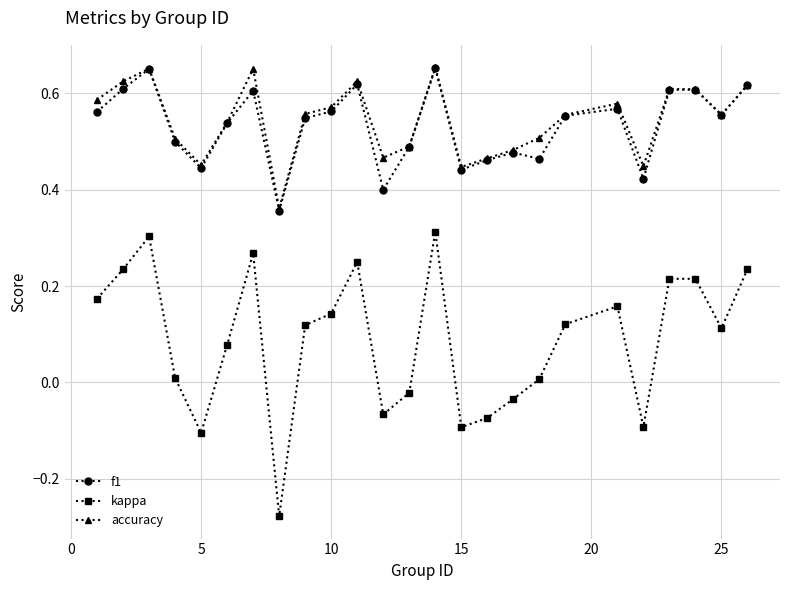

True or false: accuracy and kappa cross at least once.

False